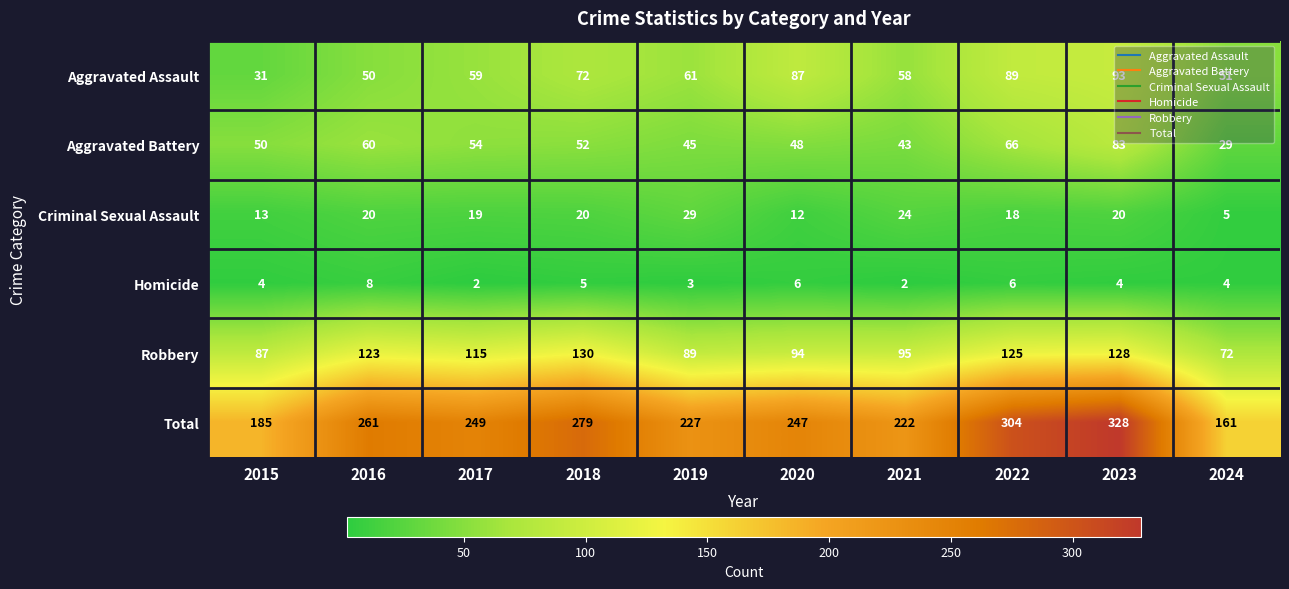

How many series are shown in this chart?

6